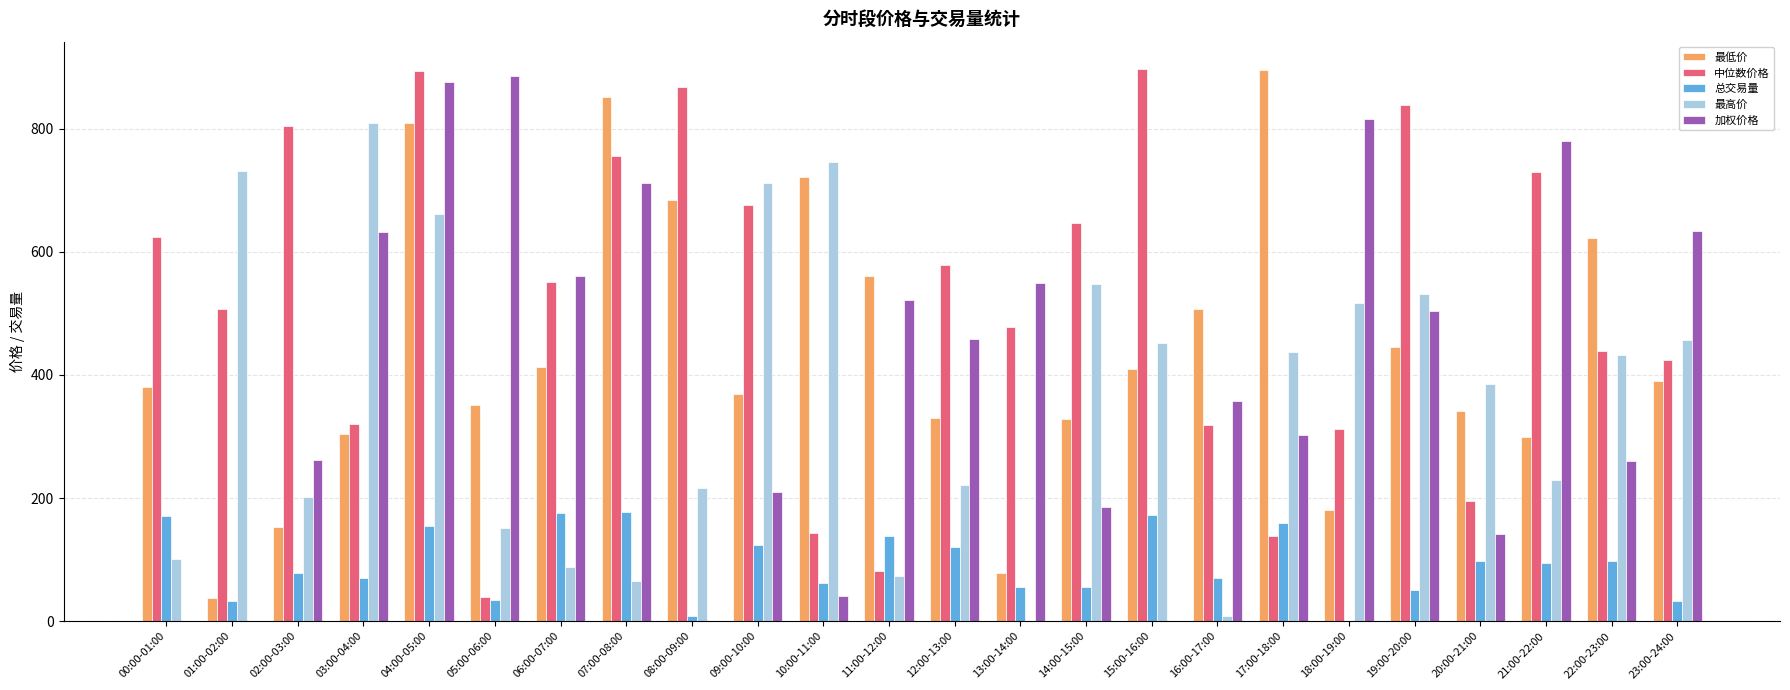

Which series has the largest total across all categories?

中位数价格